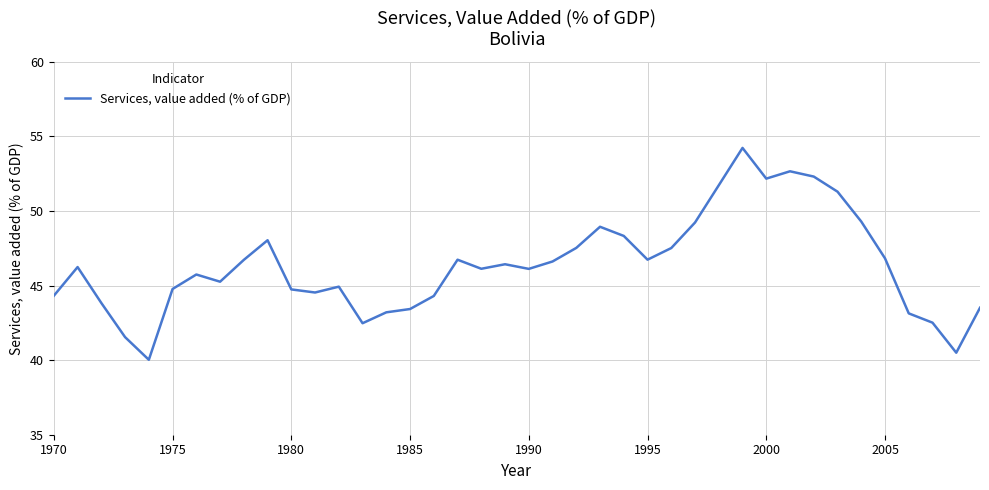

What is the difference between the maximum and minimum values?

14.2